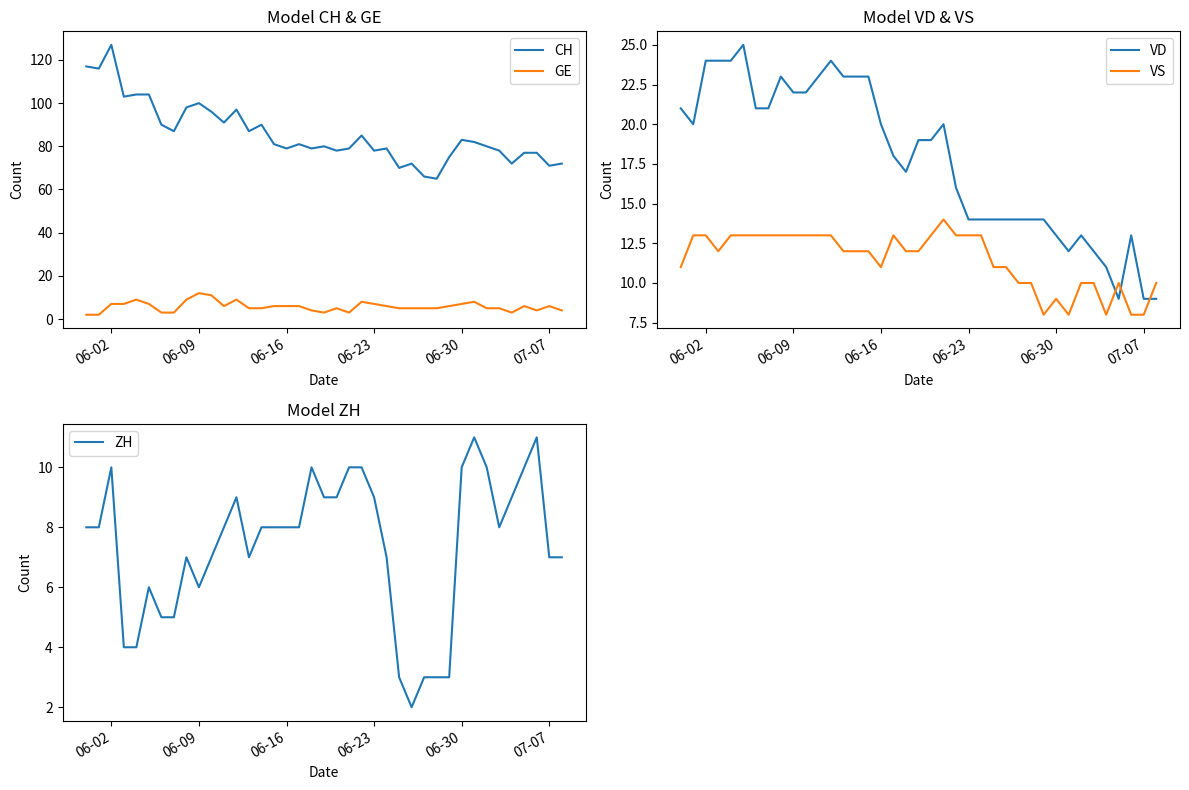

Which category has the highest value in the CH series?

06-02